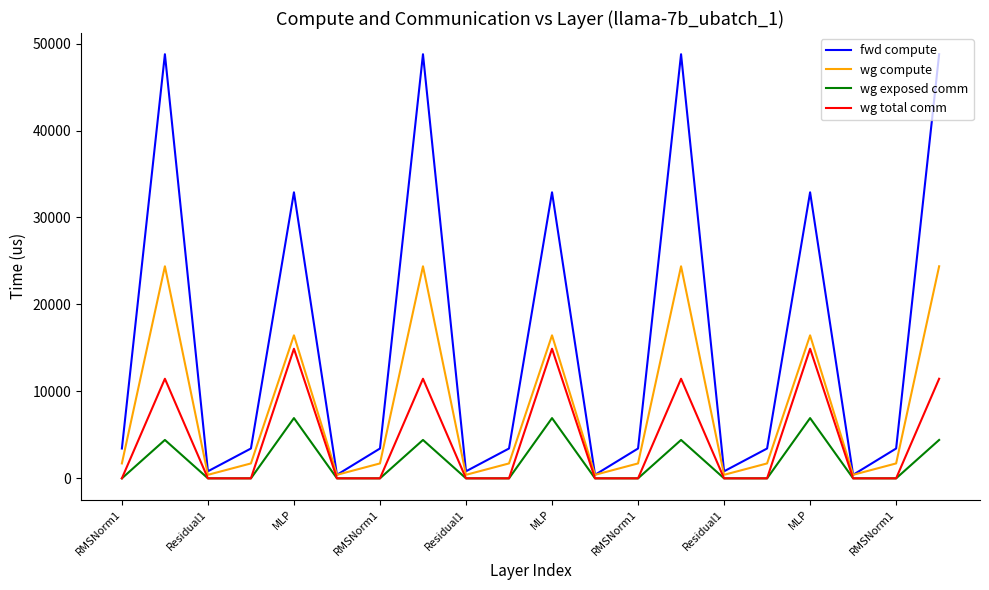

Which series has the widest spread of values?

fwd compute